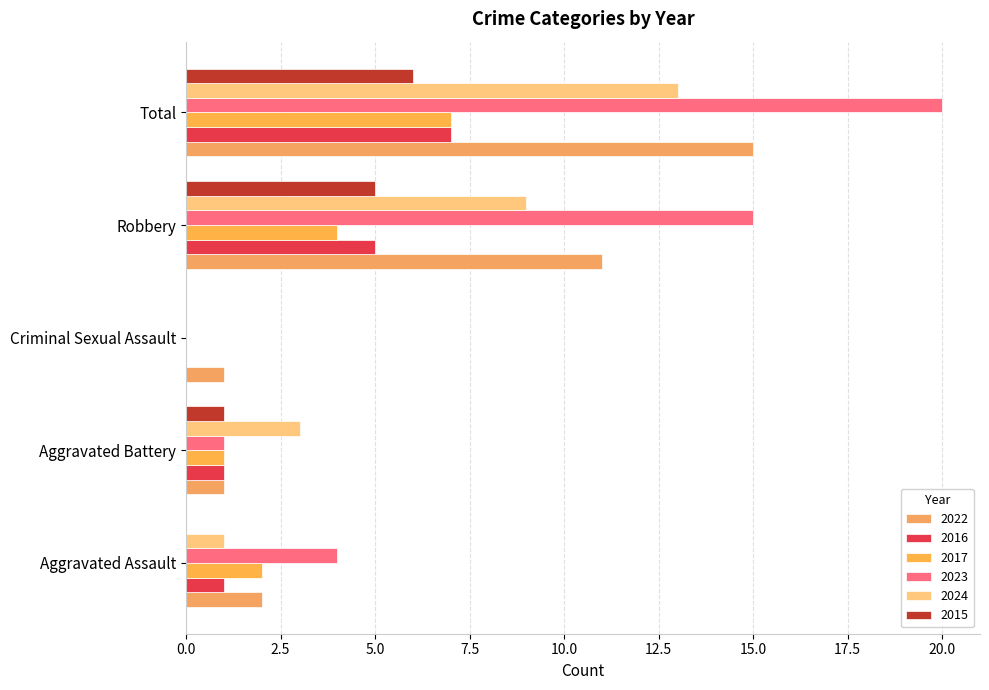

Which series has the largest total across all categories?

2023